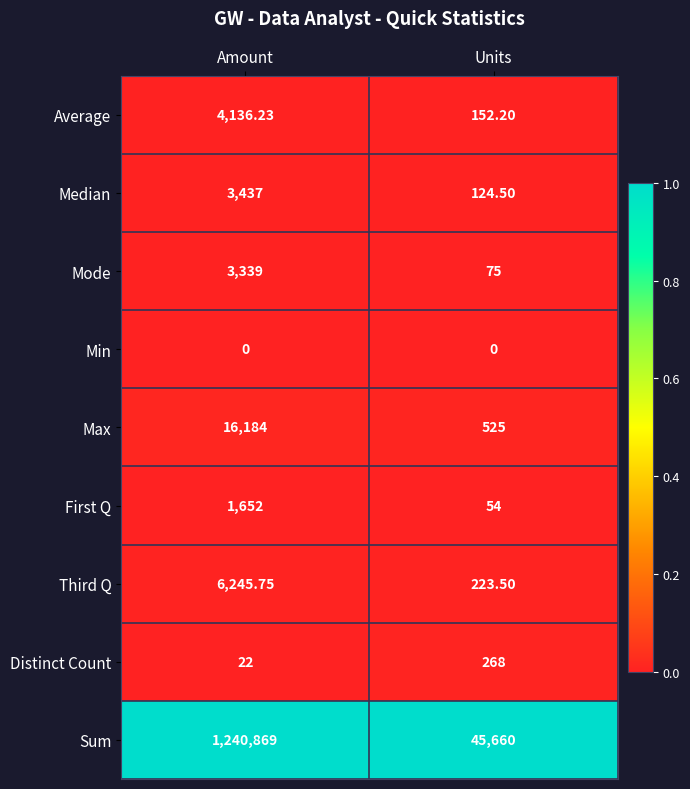

Between Amount and Units, which series saw the biggest shift?

Sum